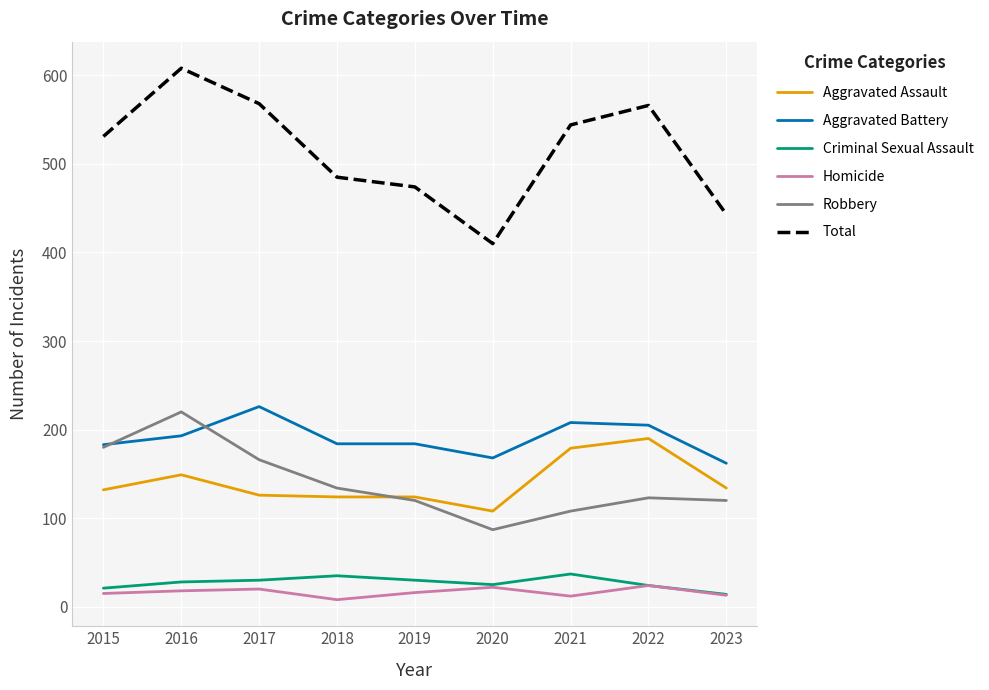

How many values in the Homicide series are below 16?

4